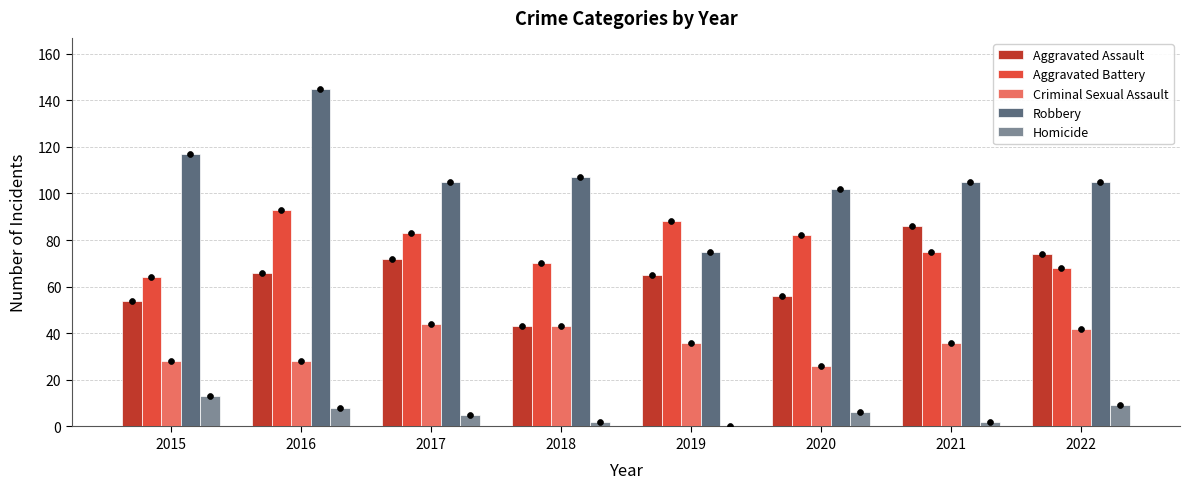

What are all the series names shown in the legend?

Aggravated Assault, Aggravated Battery, Criminal Sexual Assault, Robbery, Homicide